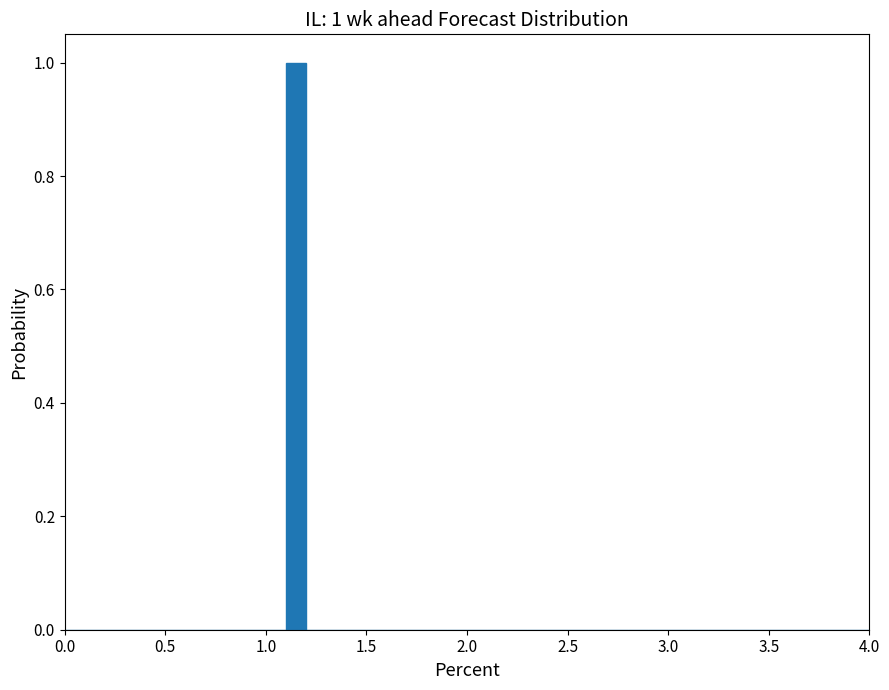

Around what value on the x-axis is the tallest bar? Give the approximate position of its centre, as read against the axis.

1.15